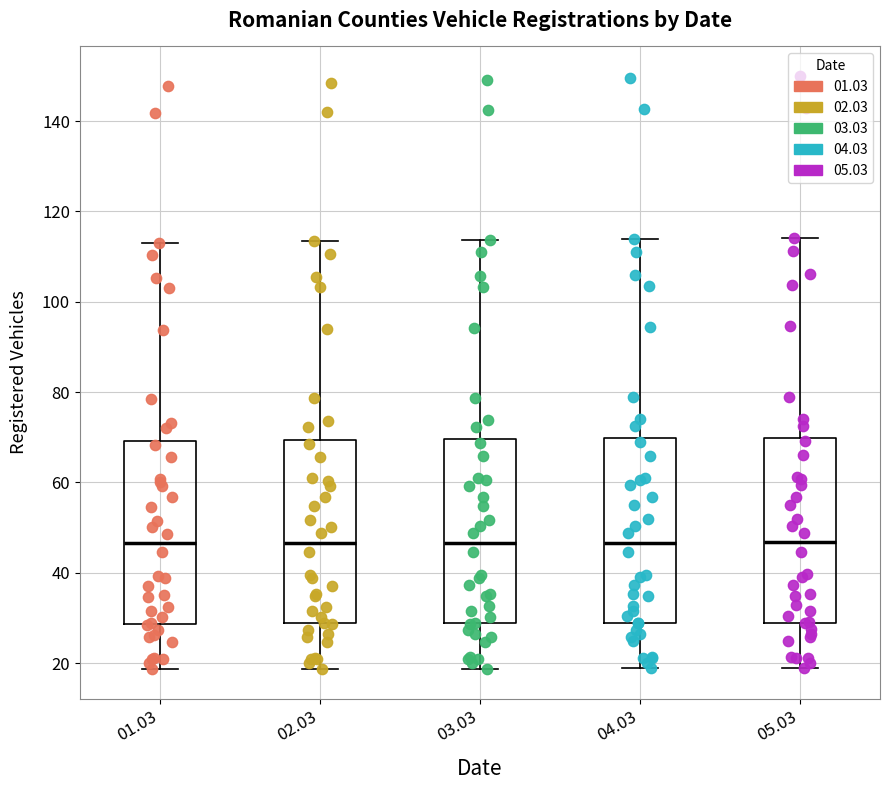

Reading left to right, read every box against the y-axis: the position of its median line, the range the box covers, and the ends of its whiskers. The values are not printed on the chart, so give them approximately, as read against the axis.

01.03: median 46, box 28 to 70, whiskers 18 to 114
02.03: median 46, box 28 to 70, whiskers 18 to 114
03.03: median 46, box 28 to 70, whiskers 18 to 114
04.03: median 46, box 28 to 70, whiskers 18 to 114
05.03: median 46, box 28 to 70, whiskers 18 to 114